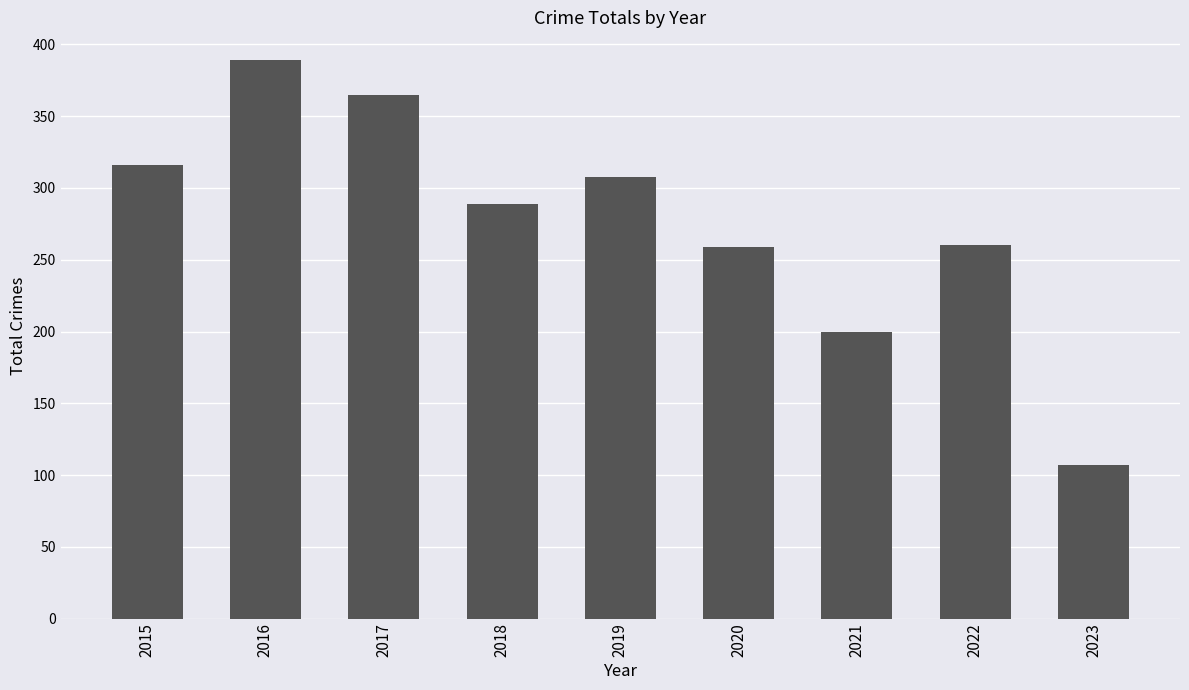

What is the value of the 2nd bar from the left?

389